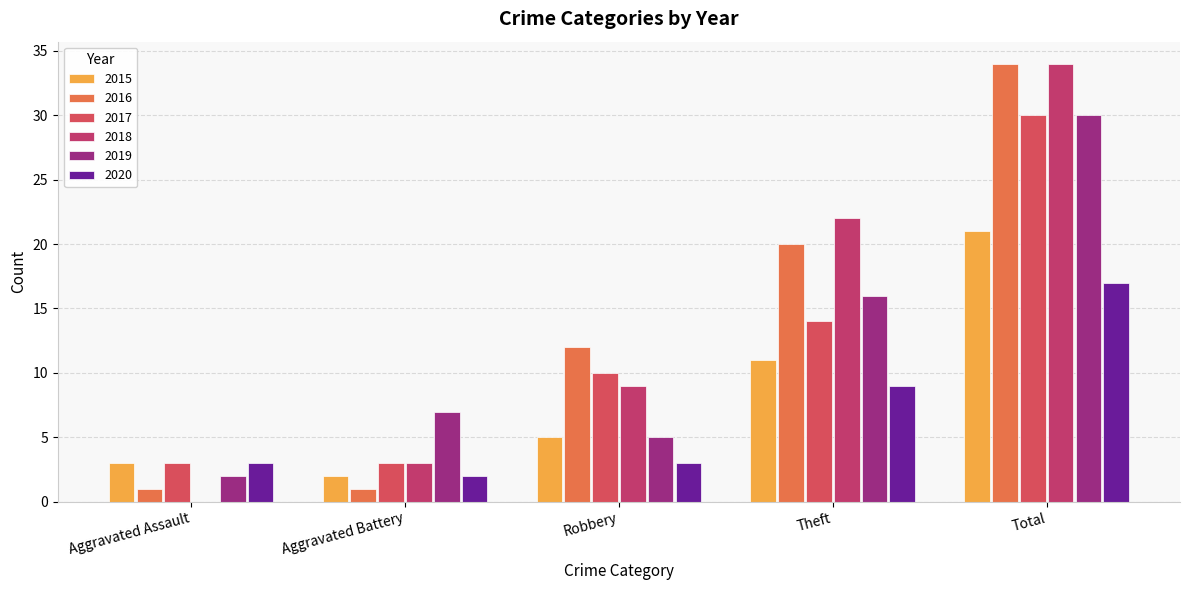

The value of 2018 at Aggravated Battery is 3. True or false?

True